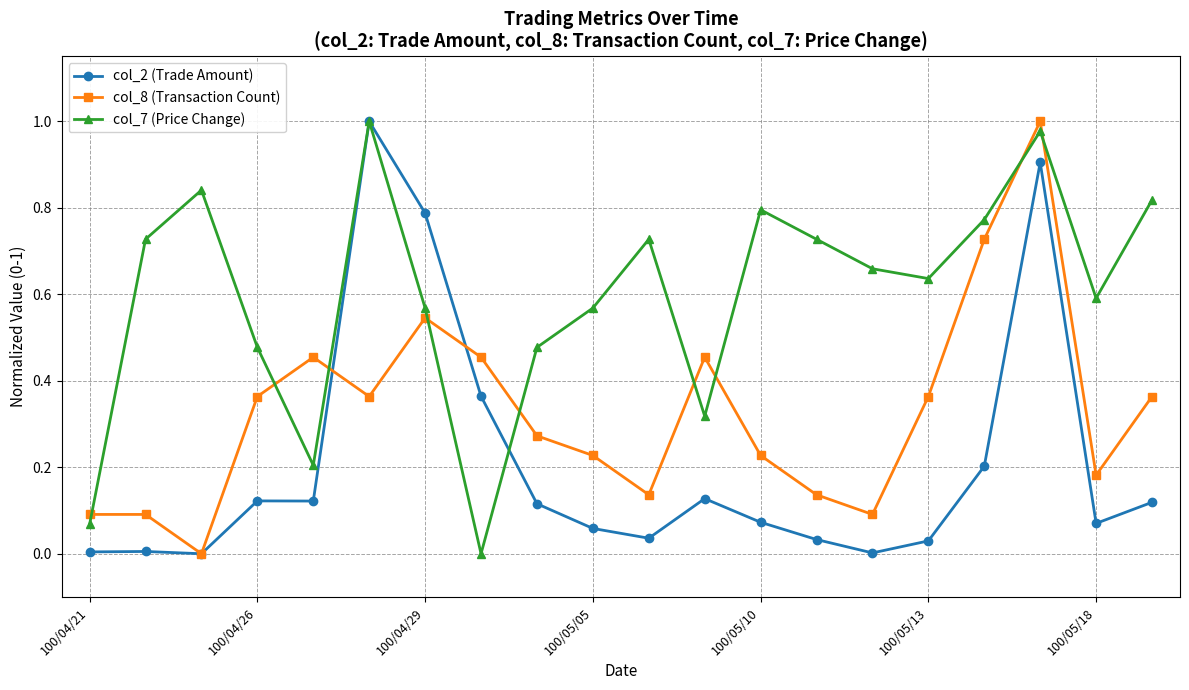

Which series has the largest total across all categories?

col_7 (Price Change)